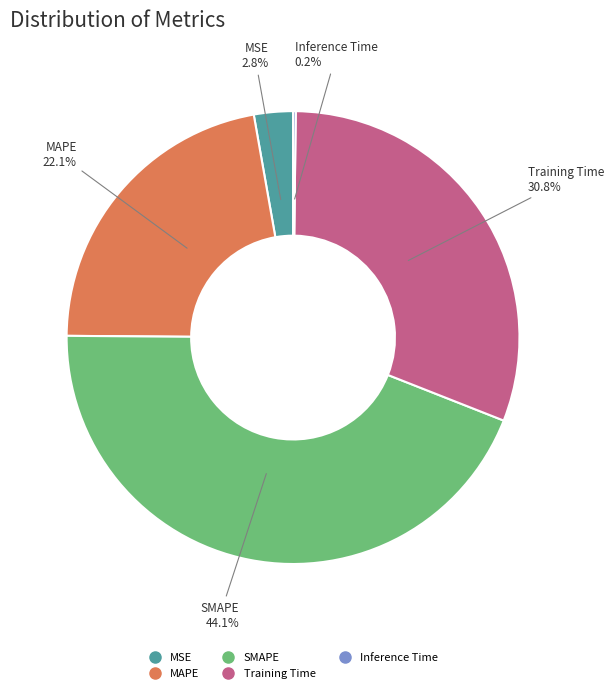

Which slice is the largest?

SMAPE